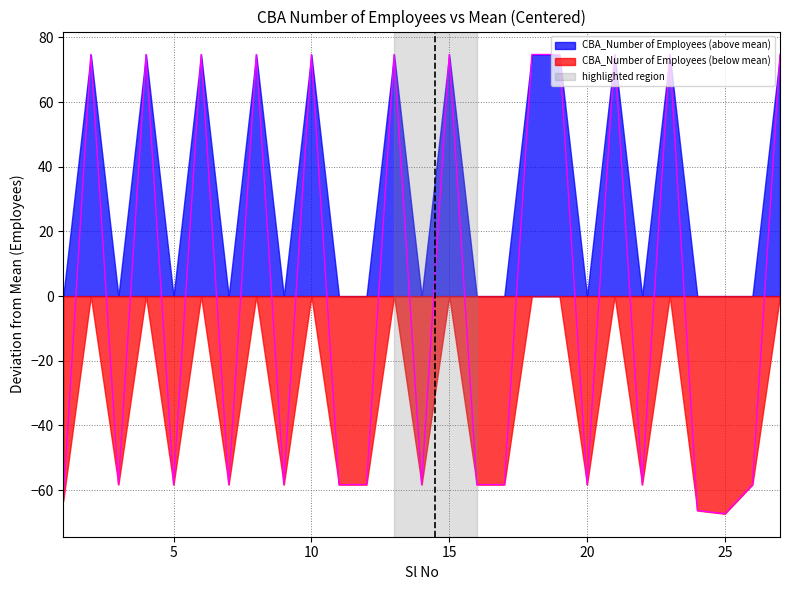

How many lines are shown in the chart?

2